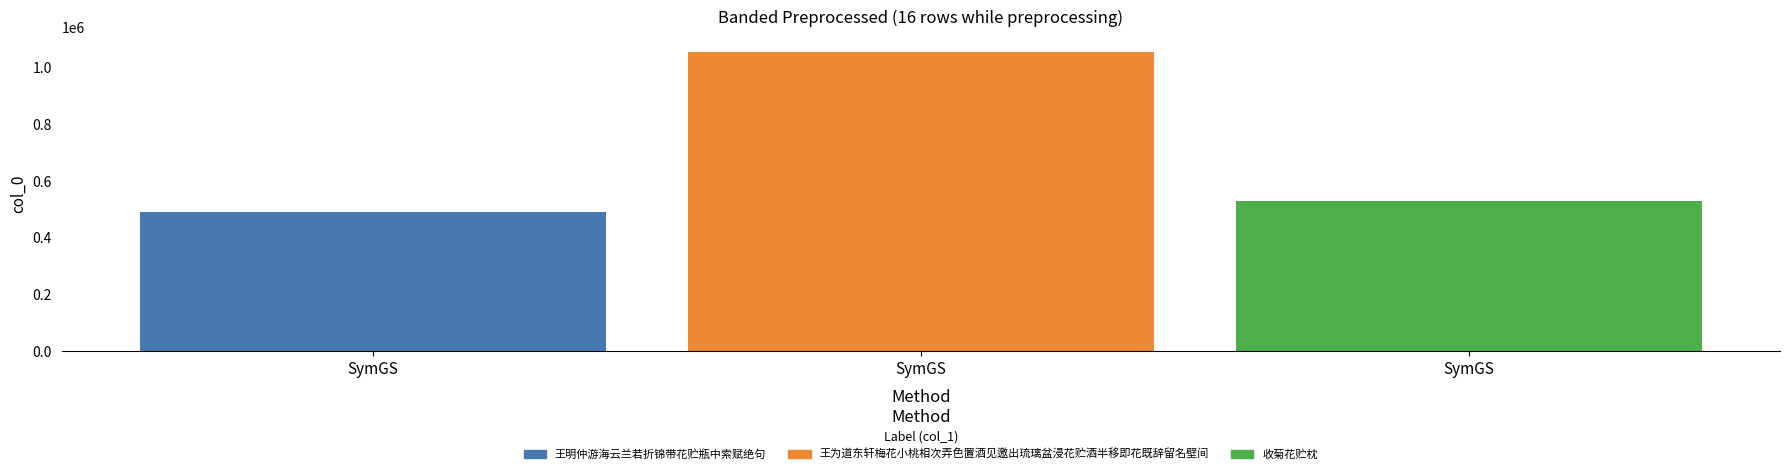

What is the greatest value displayed?

1055846